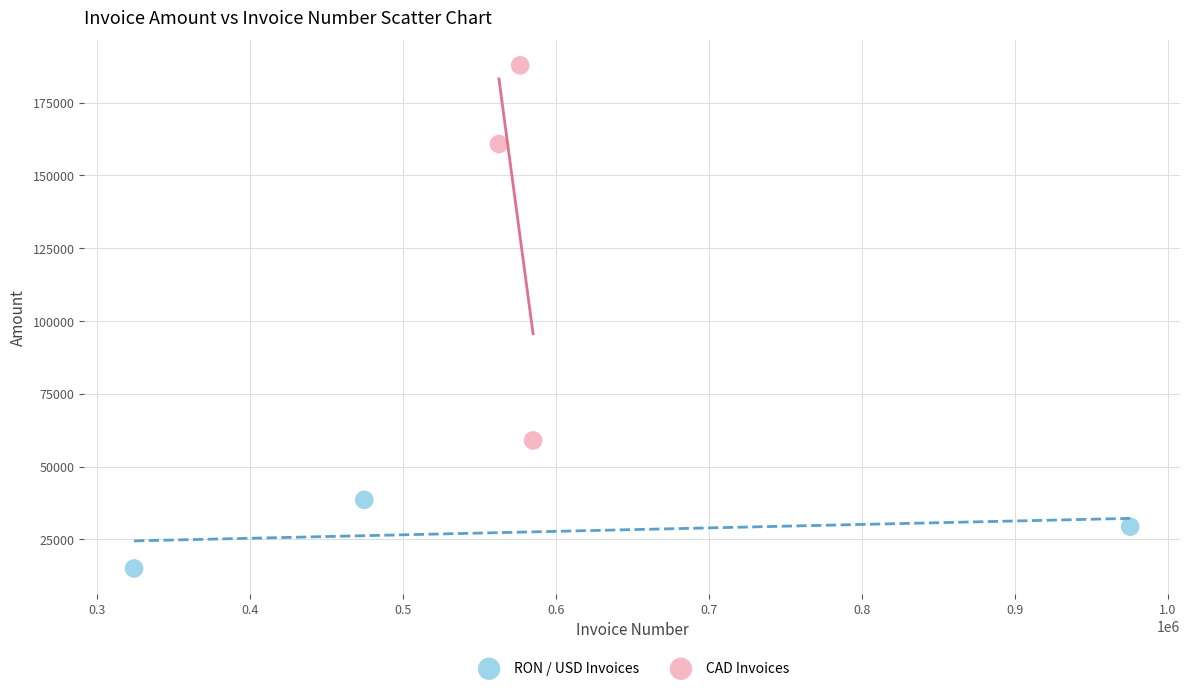

Which series has the widest spread of Y values?

CAD Invoices